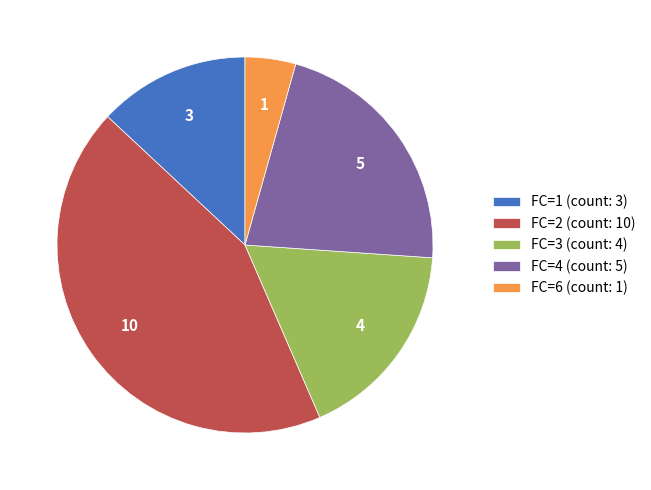

What is the smallest slice in the pie chart?

FC=6 (count: 1)